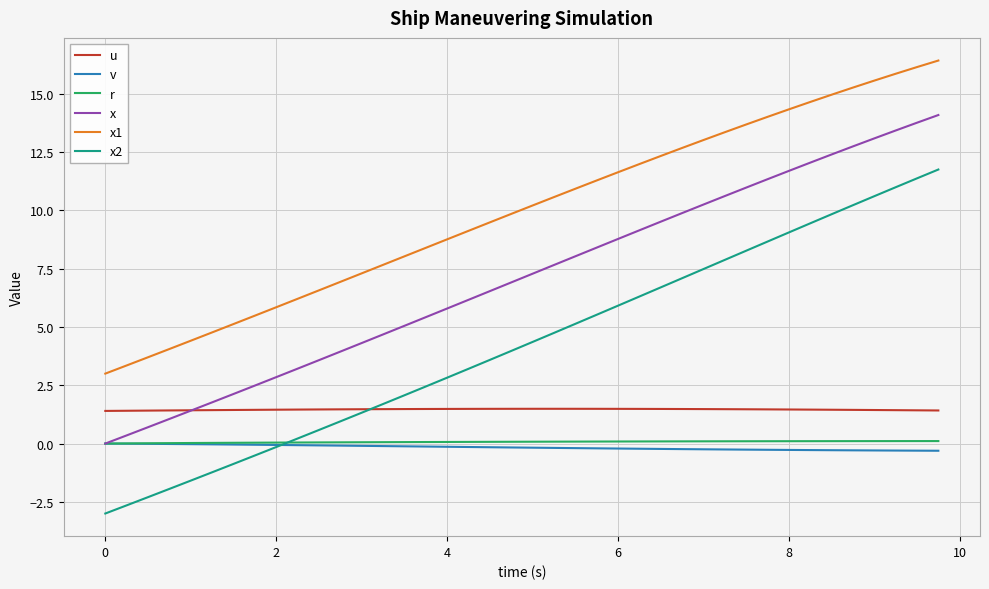

Which series has the largest total across all categories?

x1